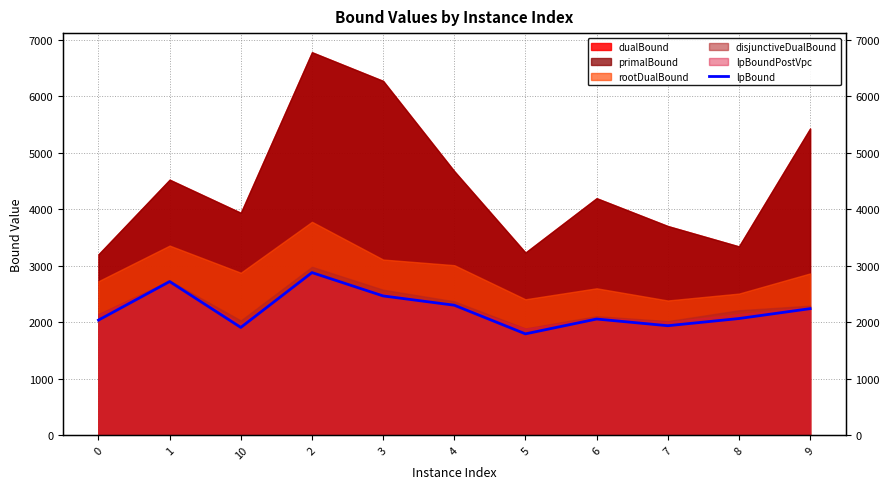

Which category has the highest value across all series?

2